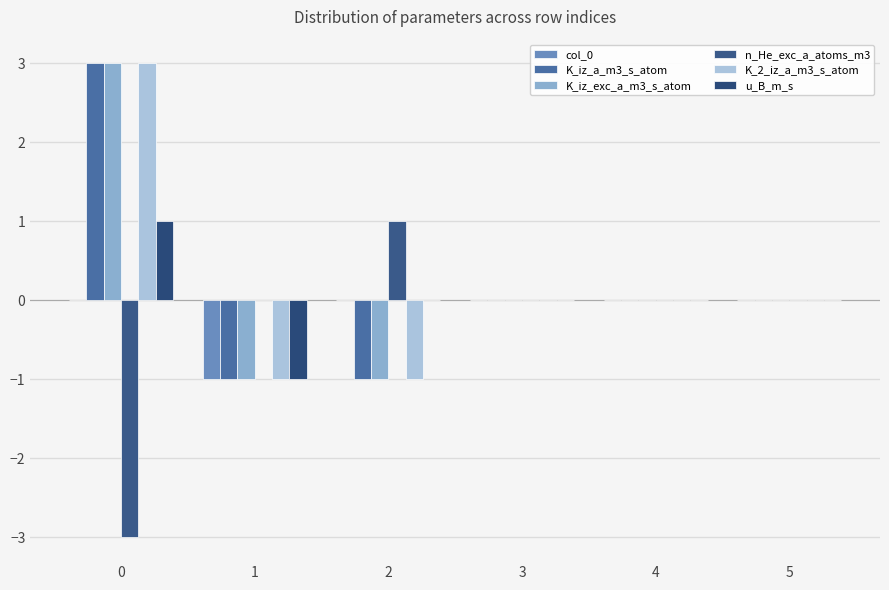

What are all the series names shown in the legend?

col_0, K_iz_a_m3_s_atom, K_iz_exc_a_m3_s_atom, n_He_exc_a_atoms_m3, K_2_iz_a_m3_s_atom, u_B_m_s